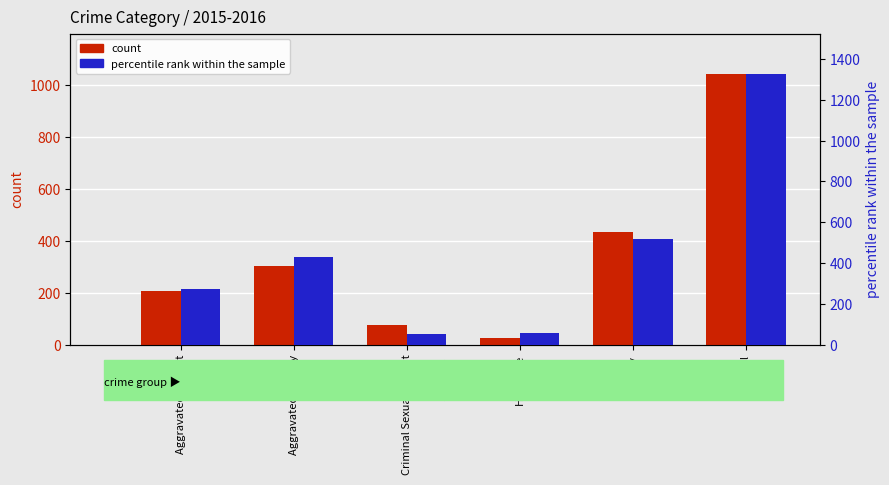

How many series are shown in this chart?

2